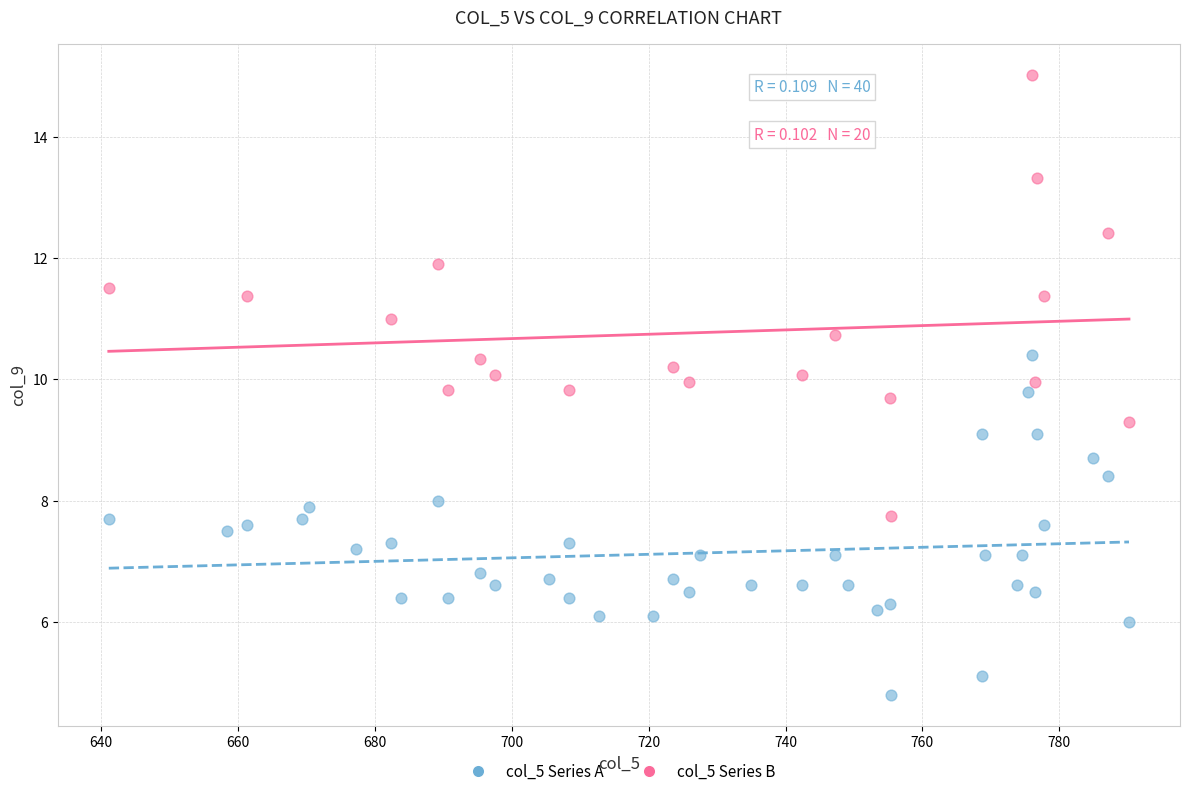

Which series contains the lowest Y value?

col_5 Series A